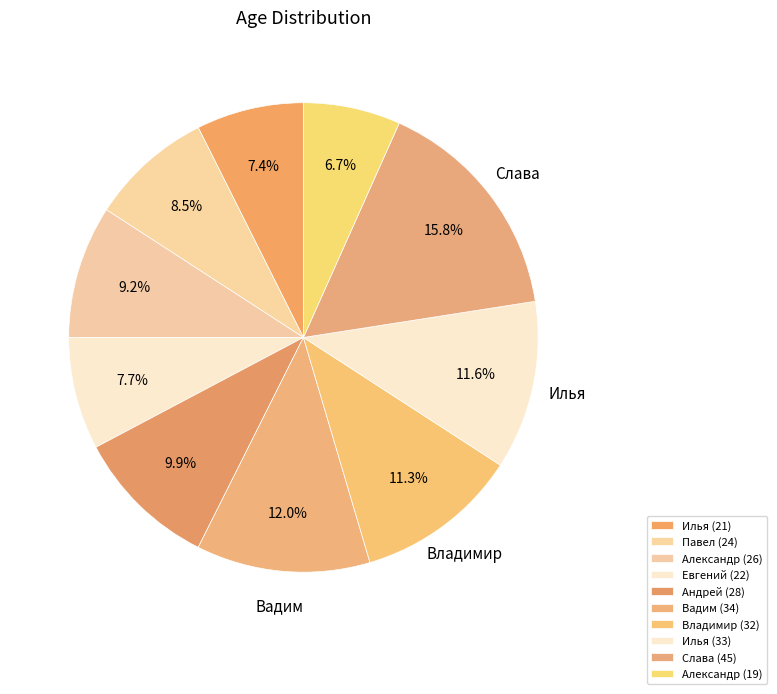

Rank the categories by value from highest to lowest.

Слава, Вадим, Илья, Владимир, Андрей, Александр, Павел, Евгений, Илья, Александр